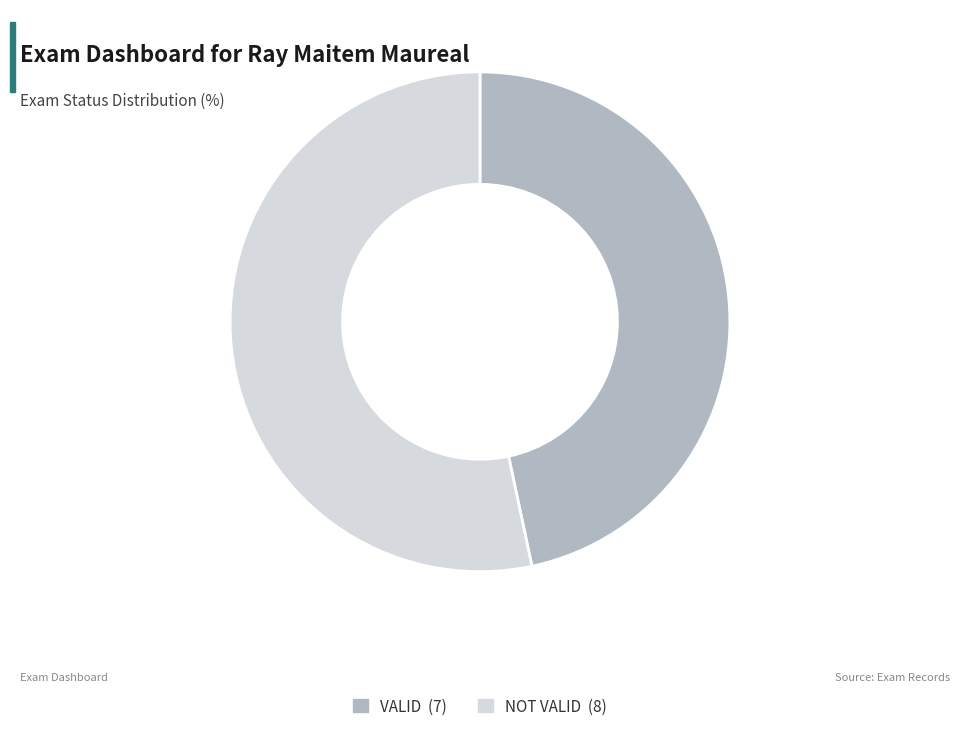

True or false: NOT VALID accounts for 53% of the total.

True